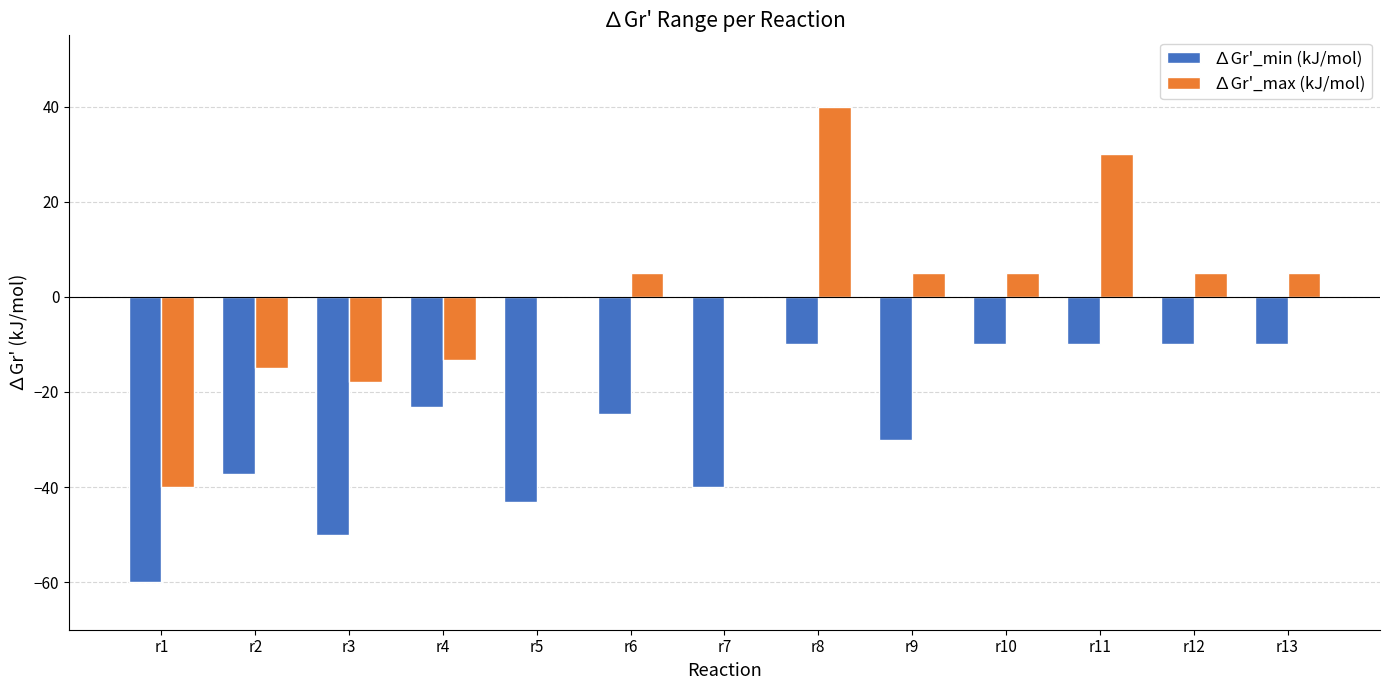

Which category has the highest value in the ∆Gr'_max (kJ/mol) series?

r8